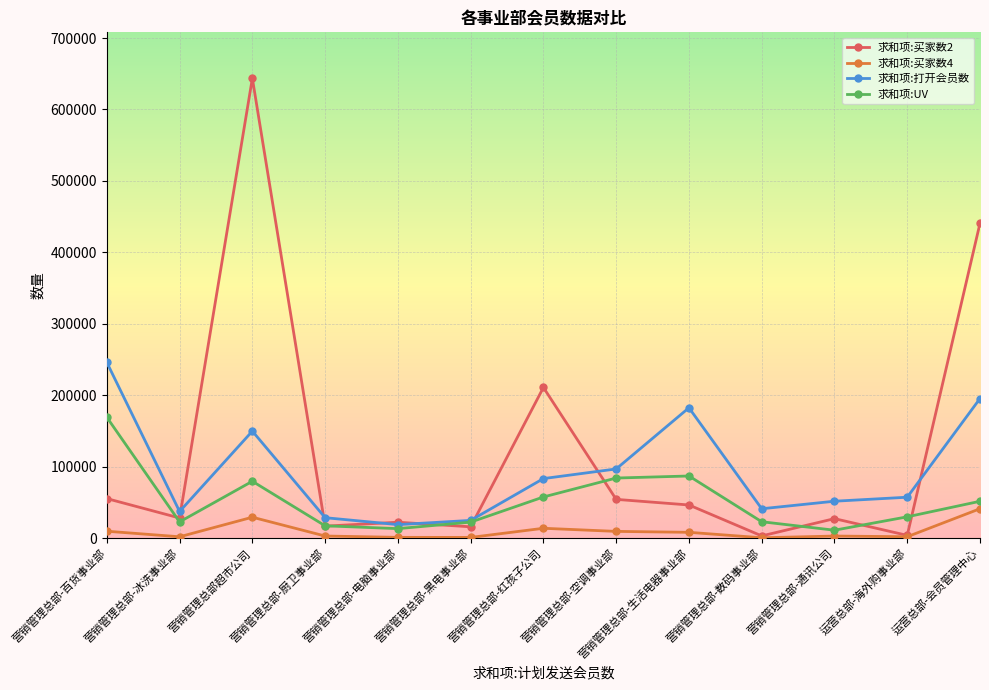

Count the number of data series in this chart.

4